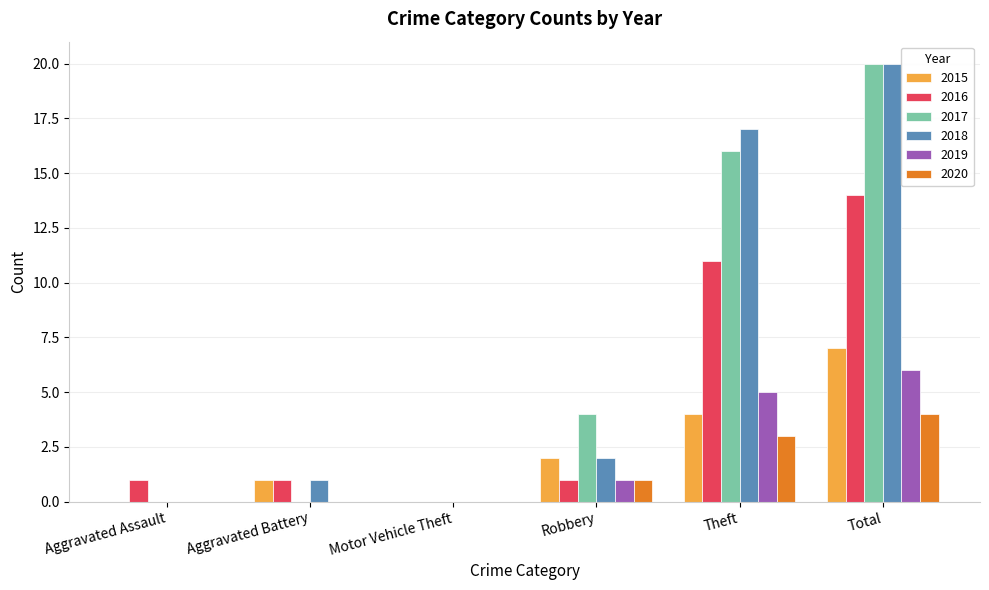

At which category does the chart reach its peak across all series?

Total